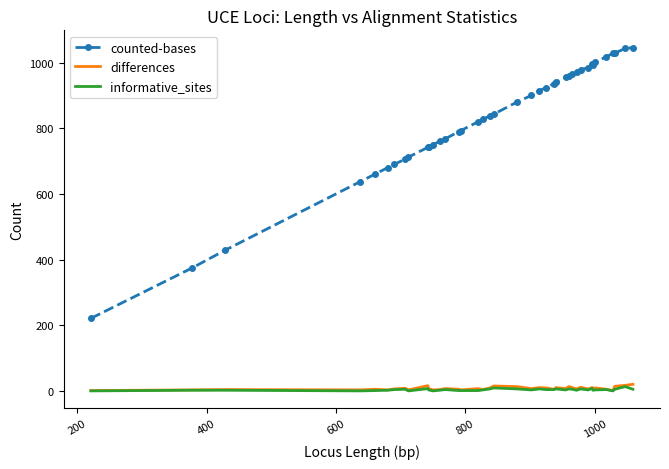

True or false: informative_sites and counted-bases cross at least once.

False